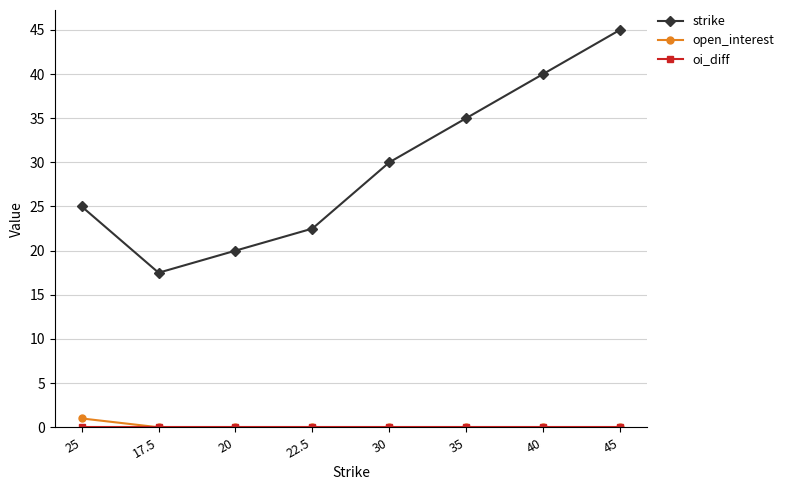

True or false: strike has more than 0 points higher than both neighbors.

False